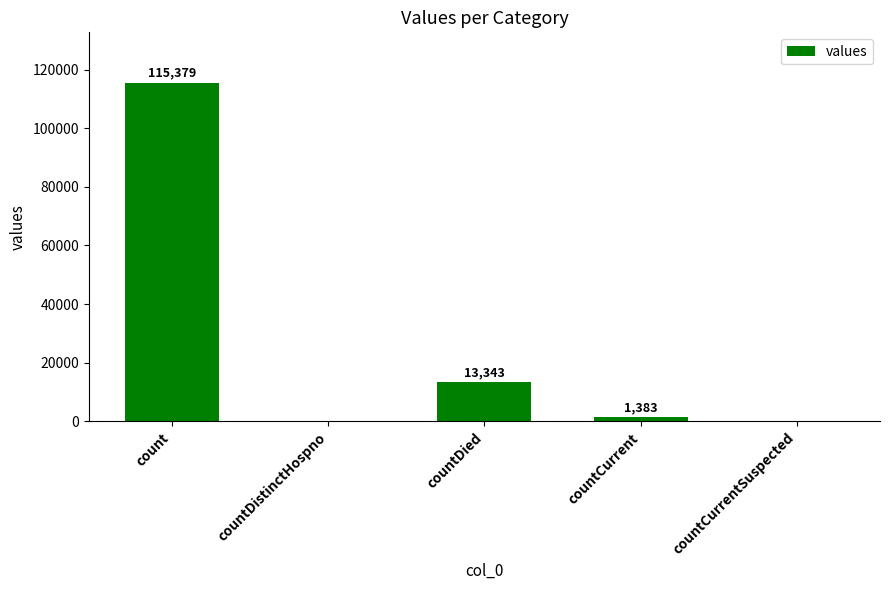

What is the change in value from count to countCurrentSuspected?

-115379